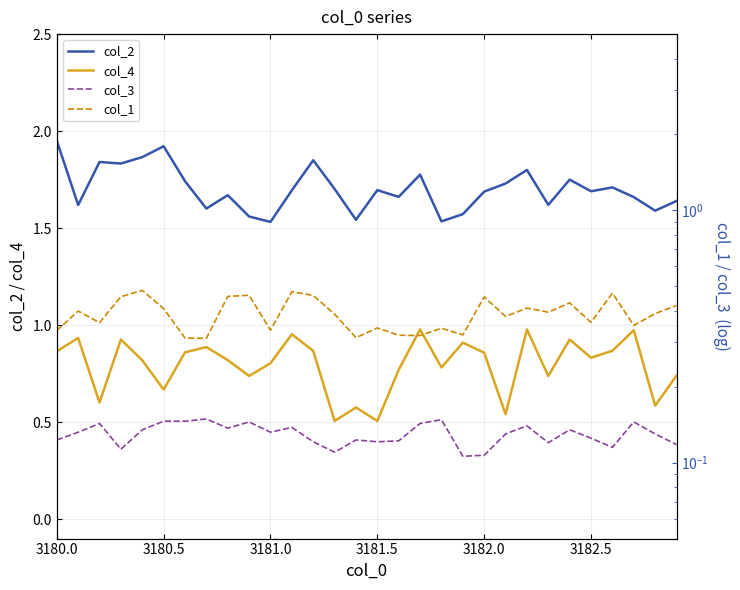

What is the average value of the col_4 series?

0.8